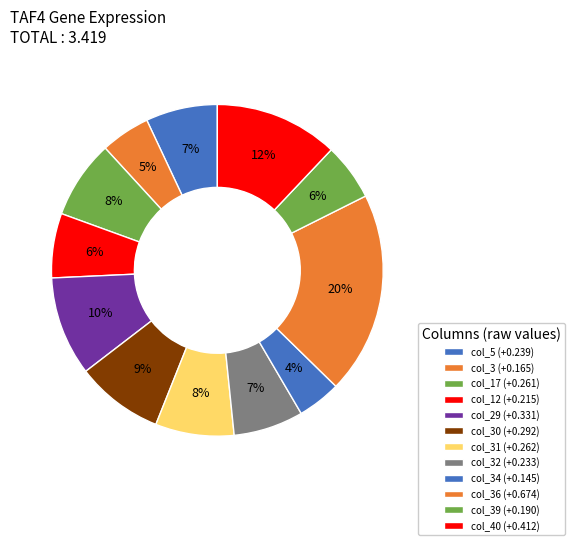

Is there a majority slice in this chart?

No